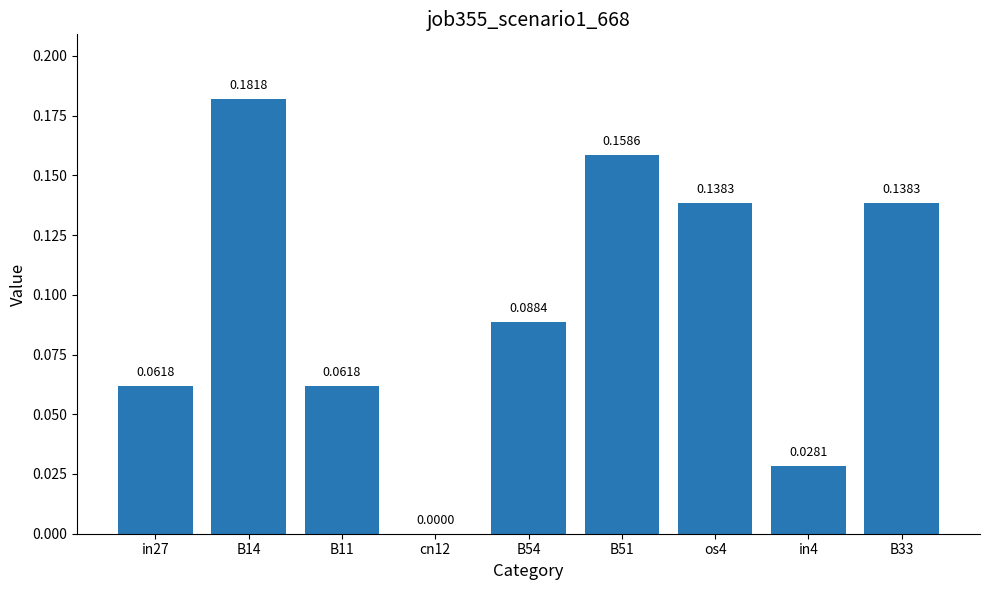

How many distinct data groups are displayed?

1